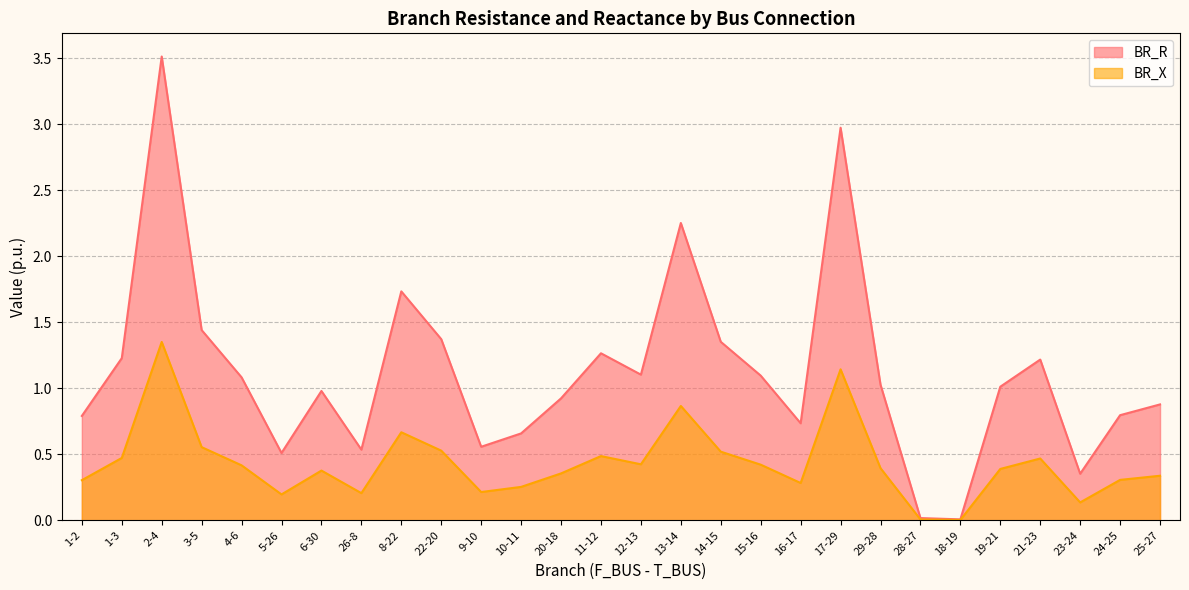

Reading left to right, what are all the values shown in this chart?

BR_R: 1-2=0.8	1-3=1.2	2-4=3.5	3-5=1.4	4-6=1.1	5-26=0.5	6-30=1.0	26-8=0.5	8-22=1.7	22-20=1.4	9-10=0.6	10-11=0.7	20-18=0.9	11-12=1.3	12-13=1.1	13-14=2.3	14-15=1.4	15-16=1.1	16-17=0.7	17-29=3.0	29-28=1.0	28-27=0.0	18-19=0.0	19-21=1.0	21-23=1.2	23-24=0.4	24-25=0.8	25-27=0.9
BR_X: 1-2=0.3	1-3=0.5	2-4=1.4	3-5=0.6	4-6=0.4	5-26=0.2	6-30=0.4	26-8=0.2	8-22=0.7	22-20=0.5	9-10=0.2	10-11=0.3	20-18=0.4	11-12=0.5	12-13=0.4	13-14=0.9	14-15=0.5	15-16=0.4	16-17=0.3	17-29=1.1	29-28=0.4	28-27=0.0	18-19=0.0	19-21=0.4	21-23=0.5	23-24=0.1	24-25=0.3	25-27=0.3